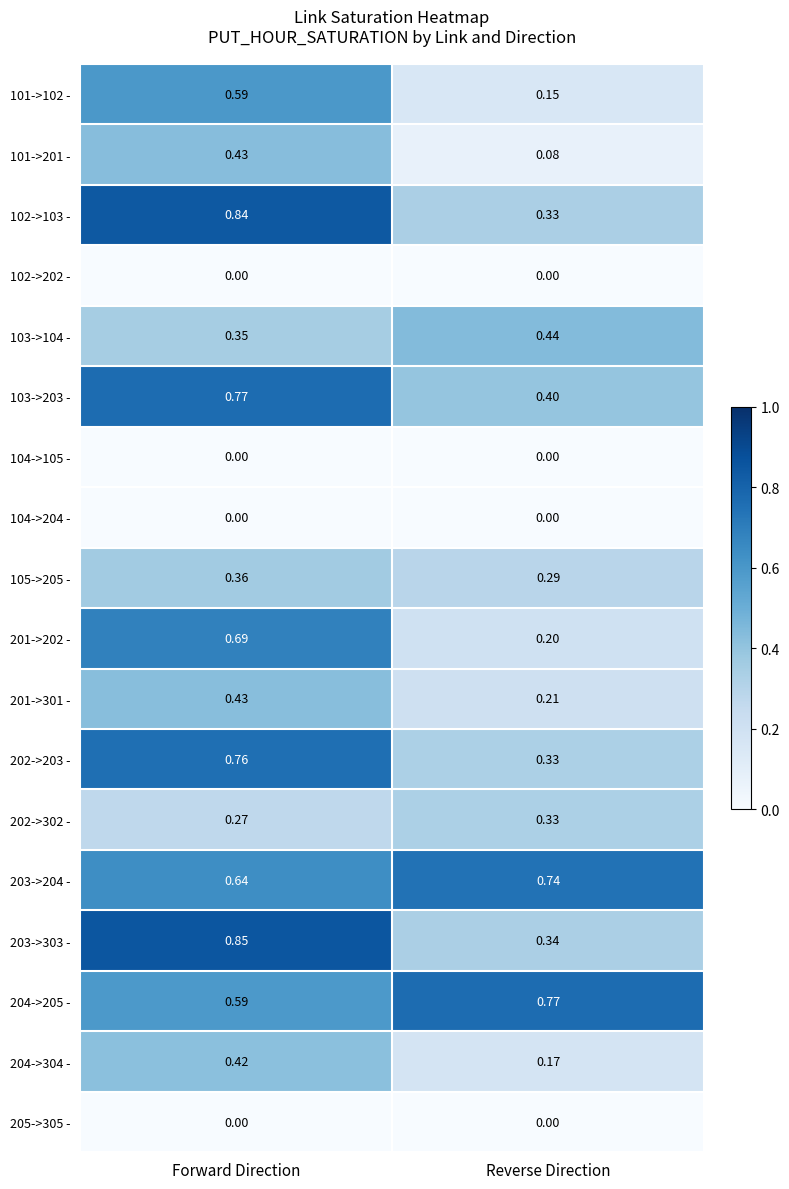

At which label does 103->104 - reach its minimum?

Forward Direction